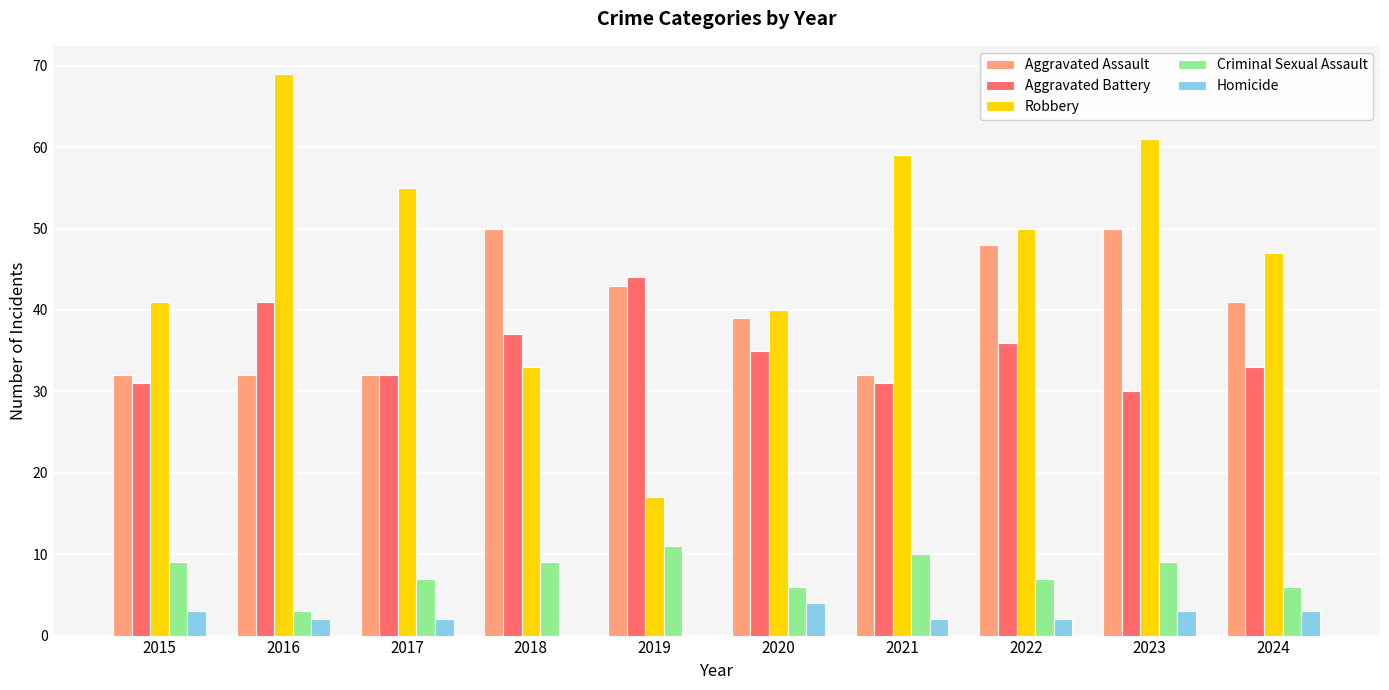

Is the value of Robbery at 2023 greater than the value of Criminal Sexual Assault at 2016?

Yes